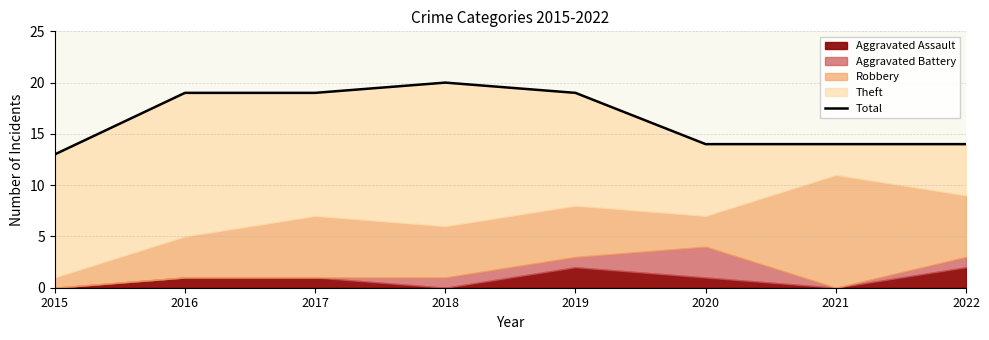

True or false: the data shows 30 at 2017.

False